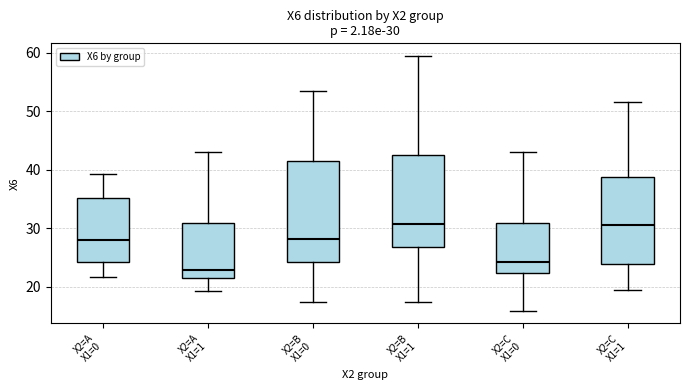

Which box has the lowest median line?

X2=A X1=1